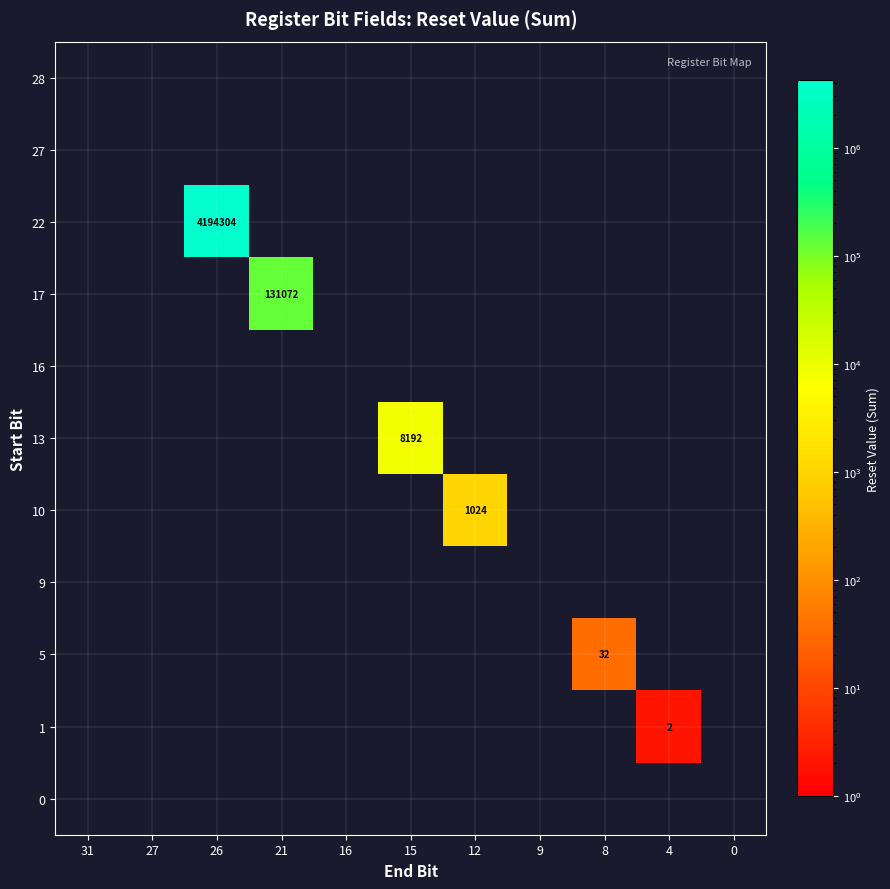

True or false: 17 has a value of 131072 at 21.

True